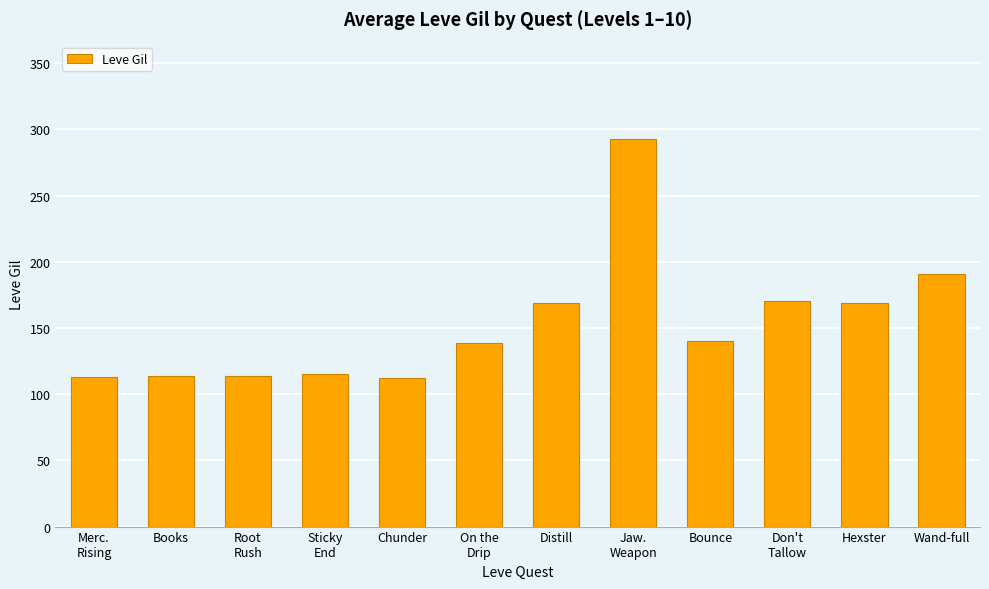

True or false: the data shows 56 at On the
Drip.

False